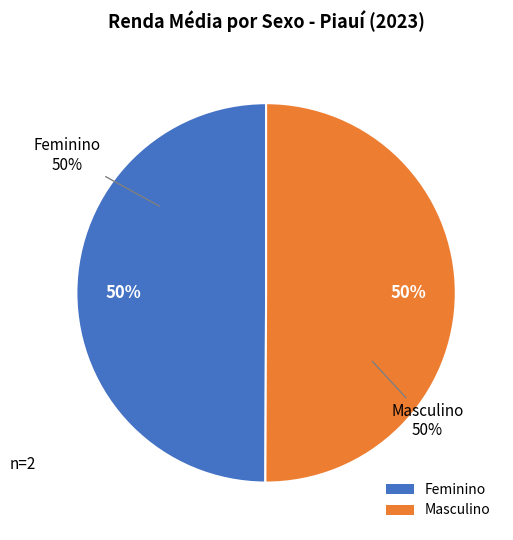

Between Masculino and Feminino, which is larger?

Masculino